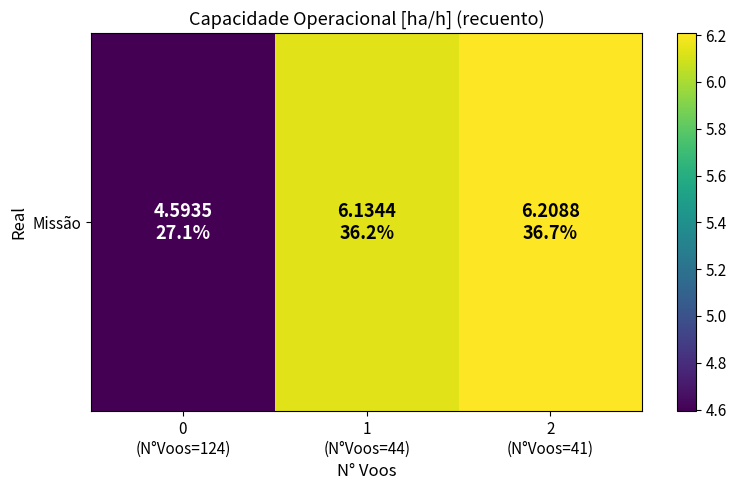

Reading left to right, list all the values displayed in this chart.

4.6	6.1	6.2